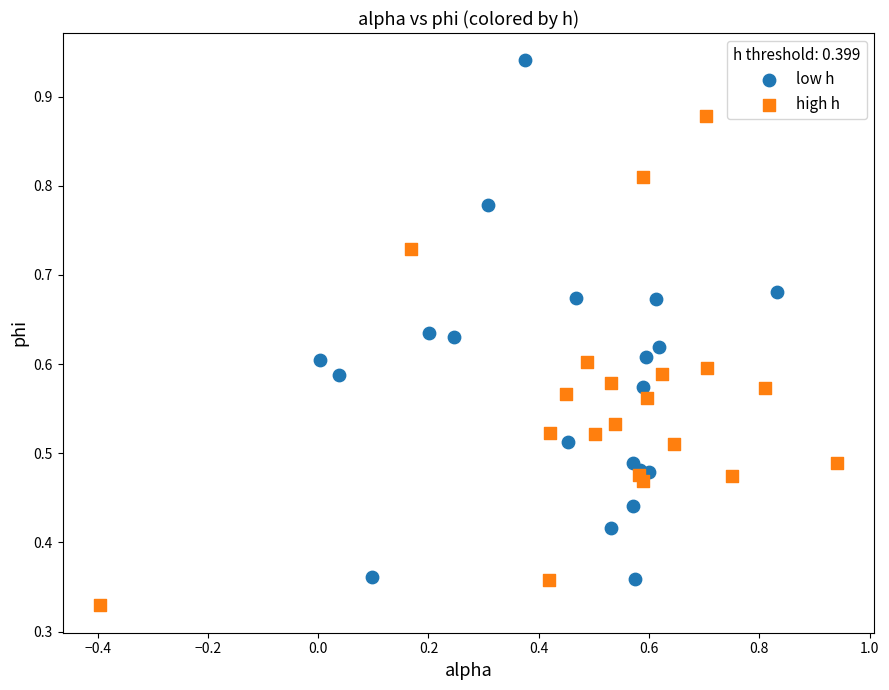

Which series contains the lowest Y value?

high h